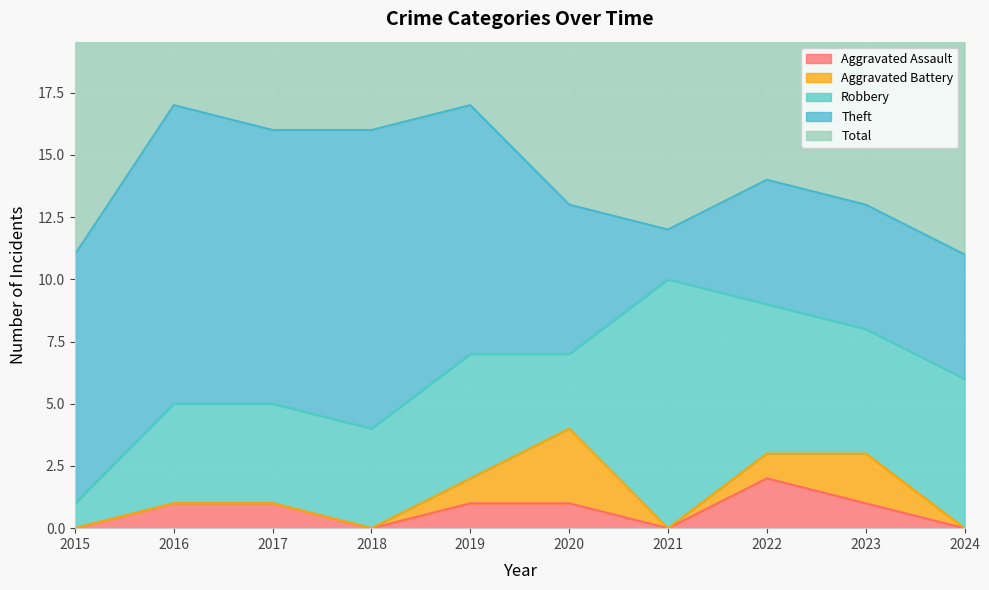

At which category is the sum across all series the highest?

2016